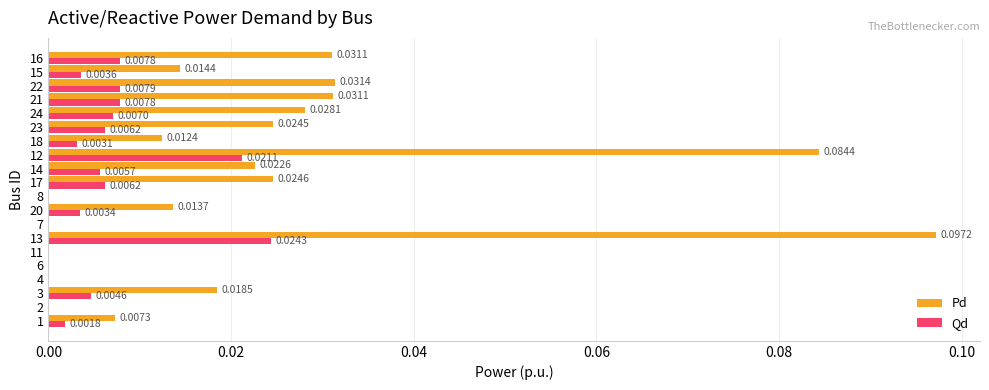

Which series changed the most between 11 and 18?

Pd